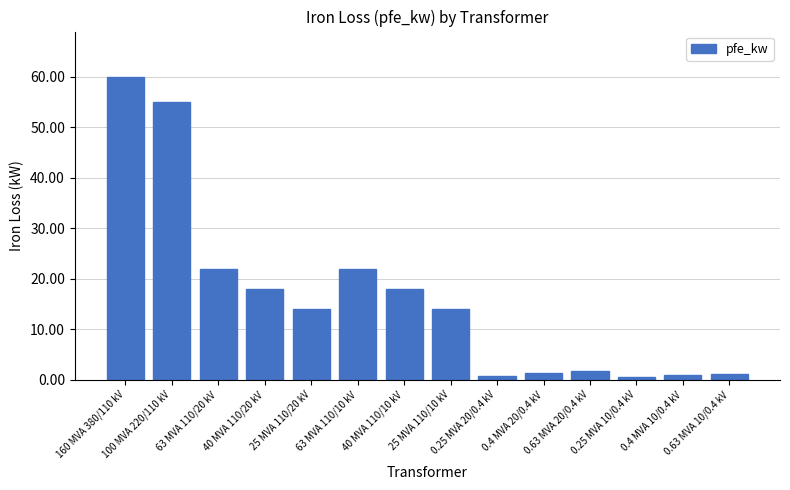

What position from the right is 0.25 MVA 20/0.4 kV?

6